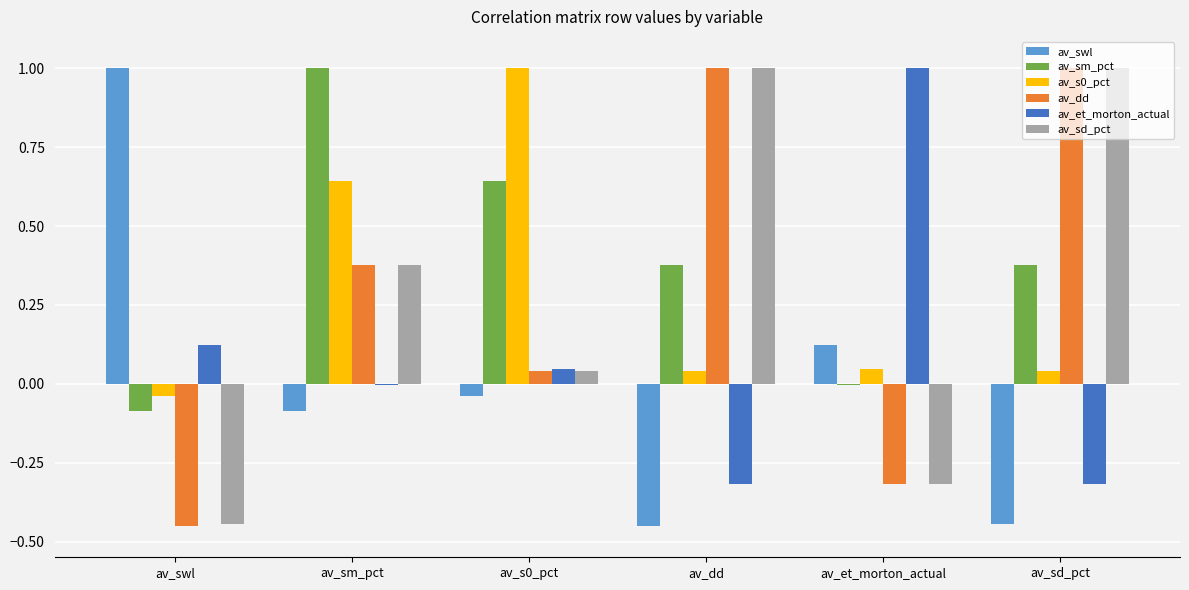

At which label does av_sm_pct reach its peak?

av_sm_pct